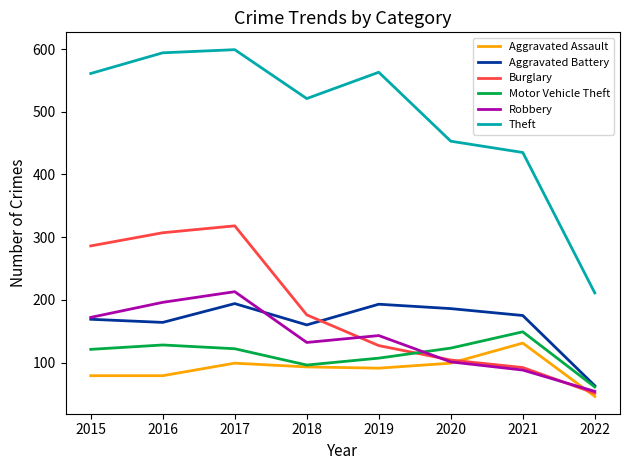

What is the sum of all Burglary values?

1461